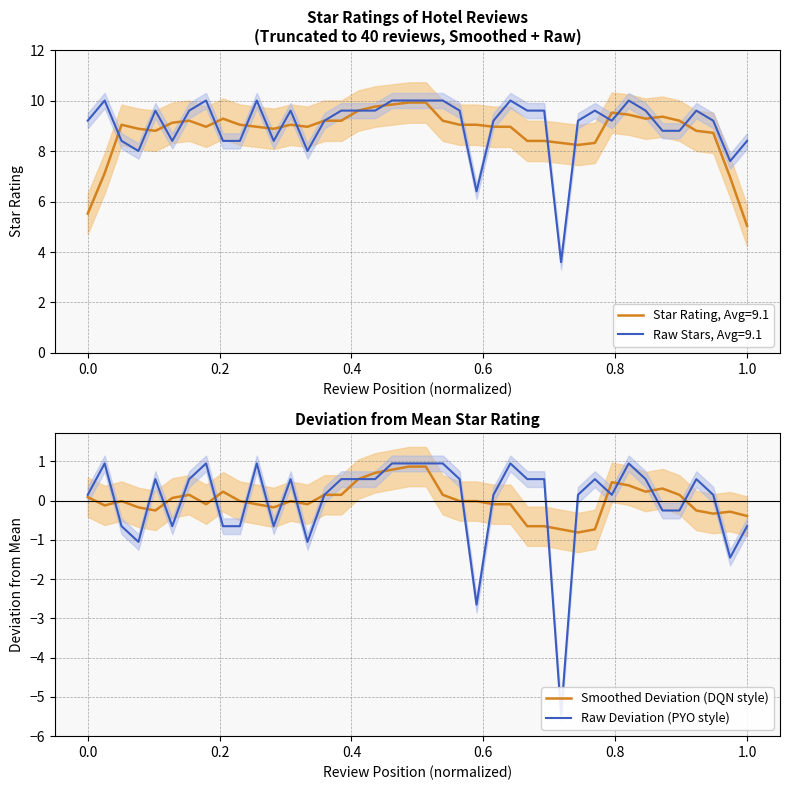

What is the maximum value for Smoothed Deviation (DQN style)?

0.9